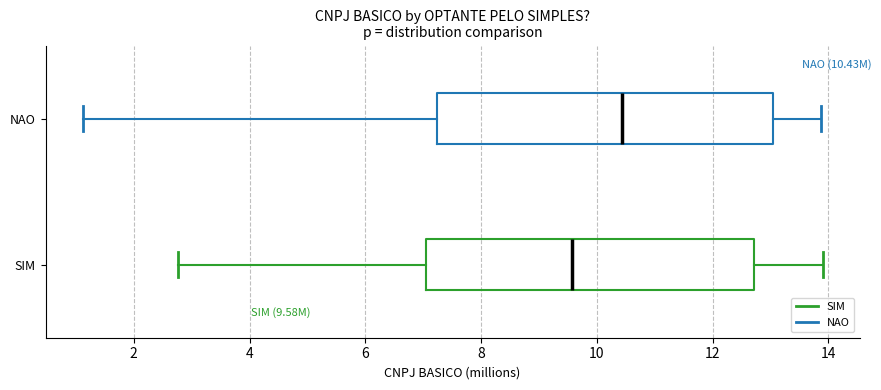

Where is the right edge of the box for NAO on the x-axis? The values are not printed on the chart, so give them approximately, as read against the axis.

13.0